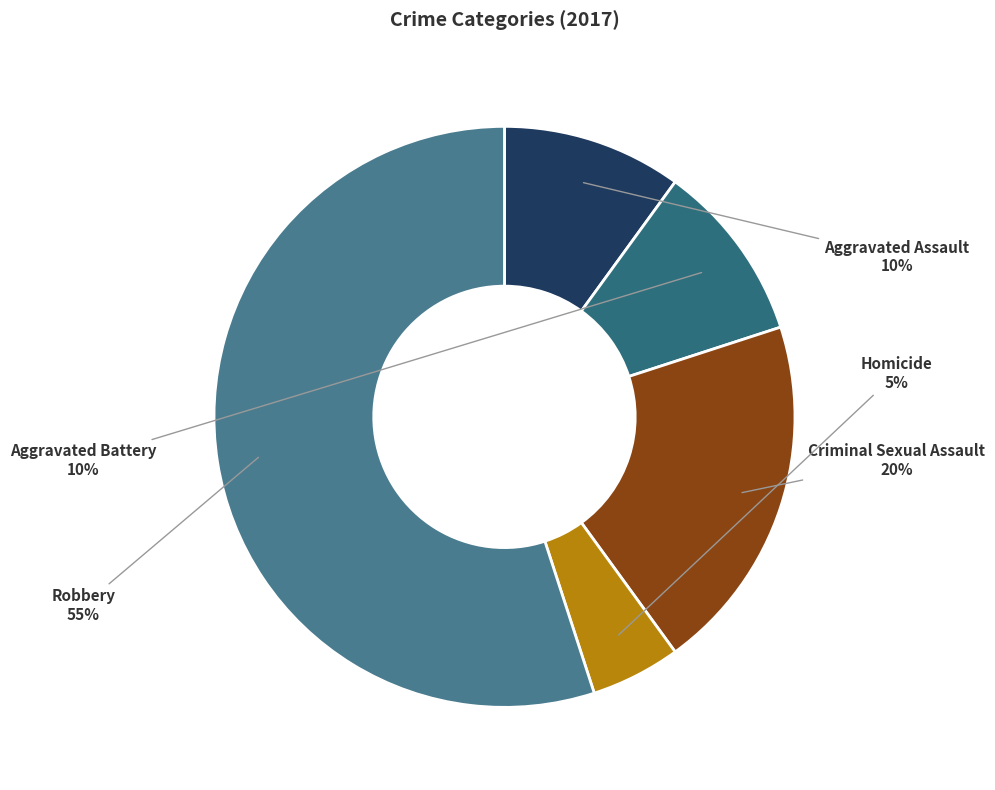

What is the smallest slice in the pie chart?

Homicide